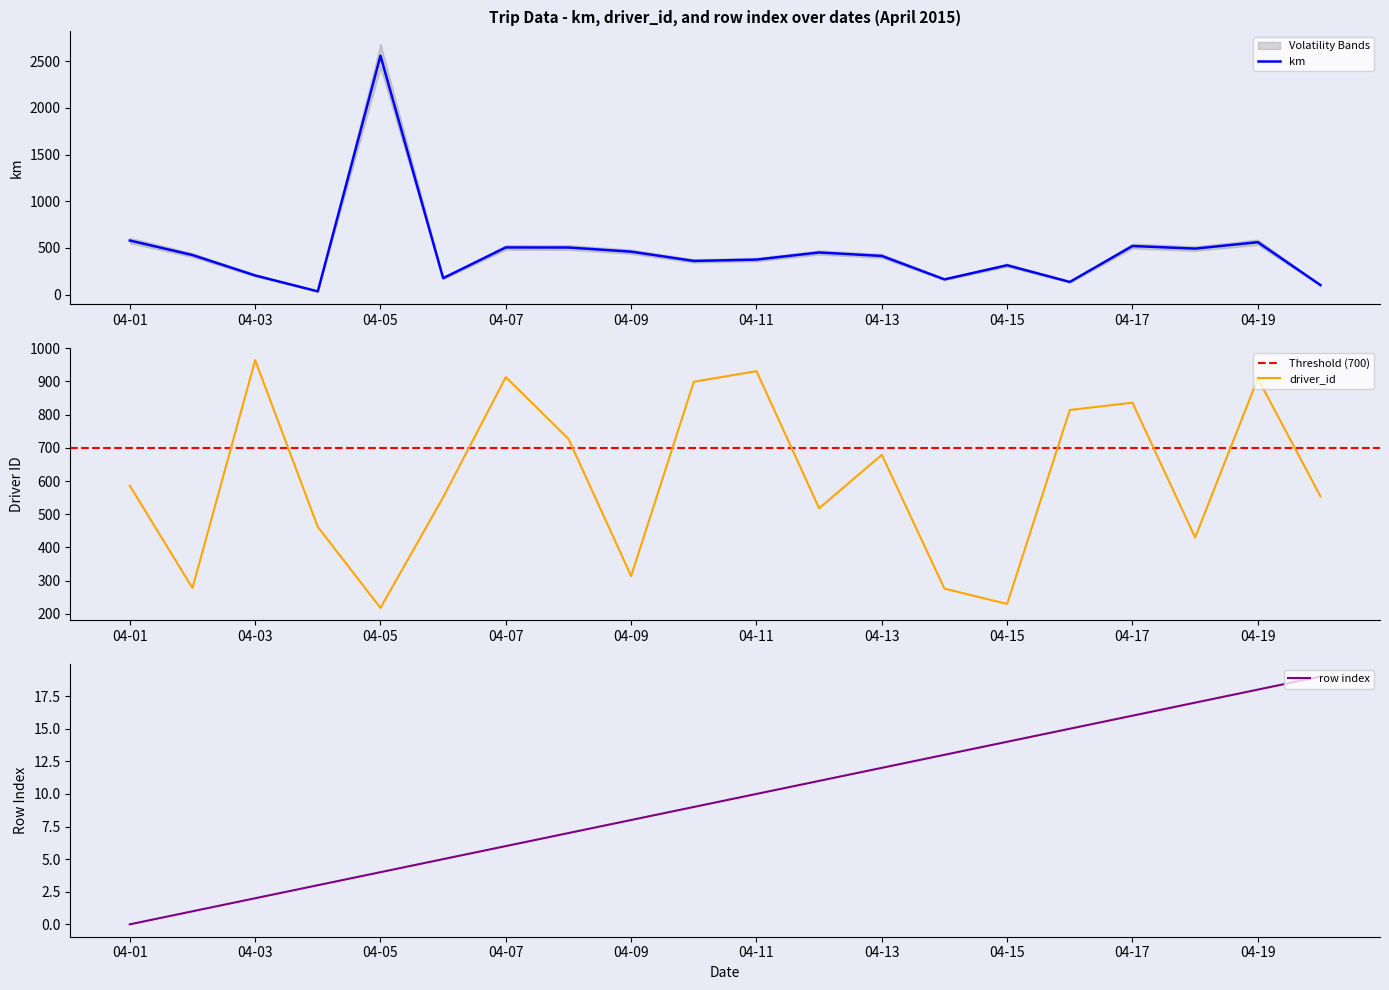

The value of km at 04-07 is 504.9. True or false?

True